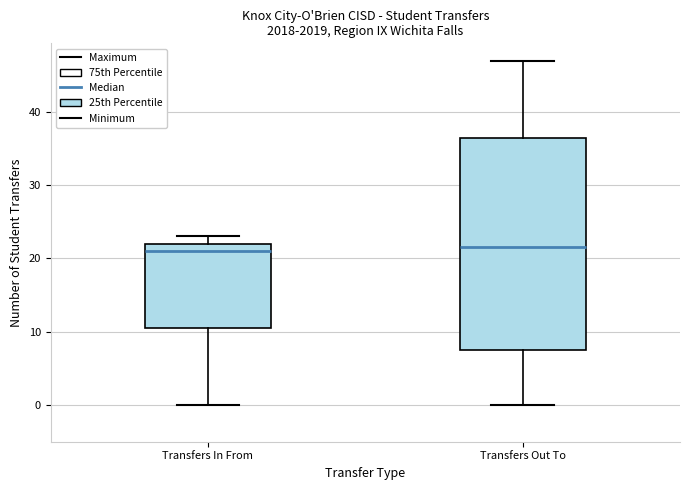

Where does the median line of the box for Transfers In From sit on the y-axis? The values are not printed on the chart, so give them approximately, as read against the axis.

21